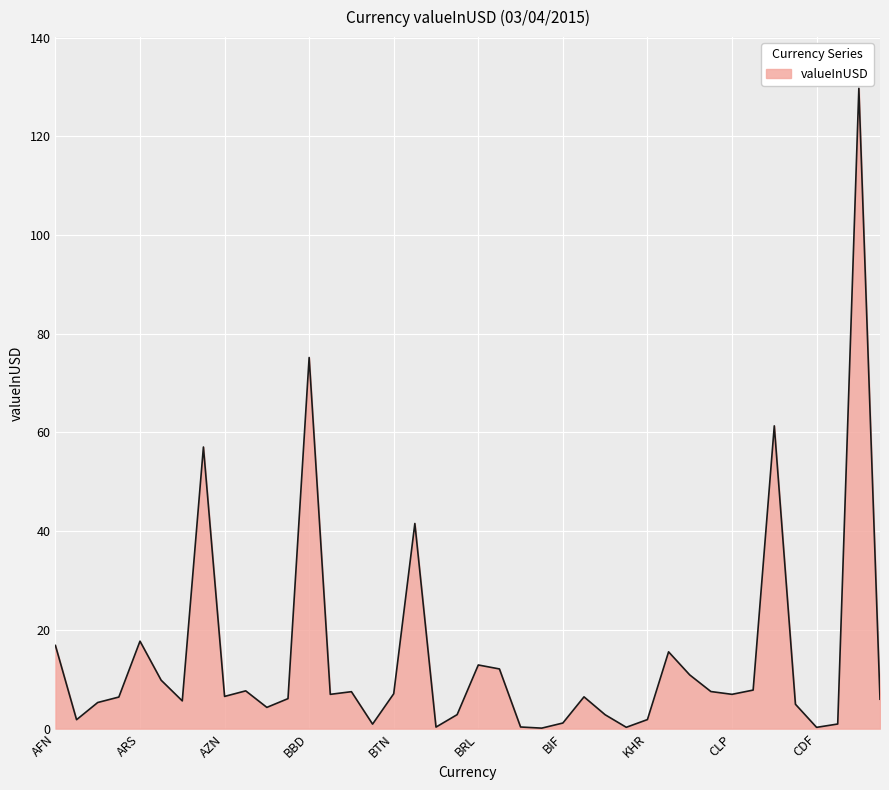

What is the maximum value shown in the chart?

129.7